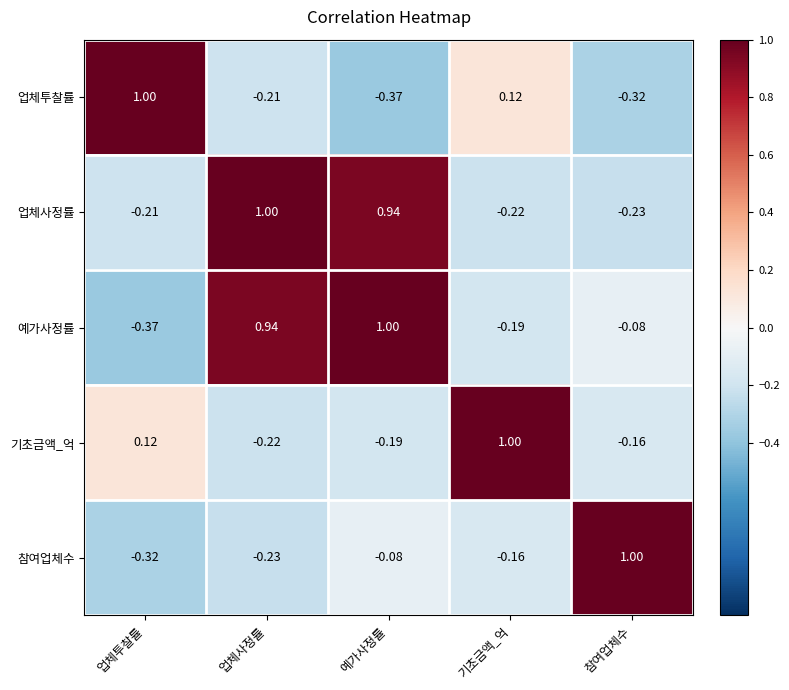

Which series has the largest total across all categories?

예가사정률